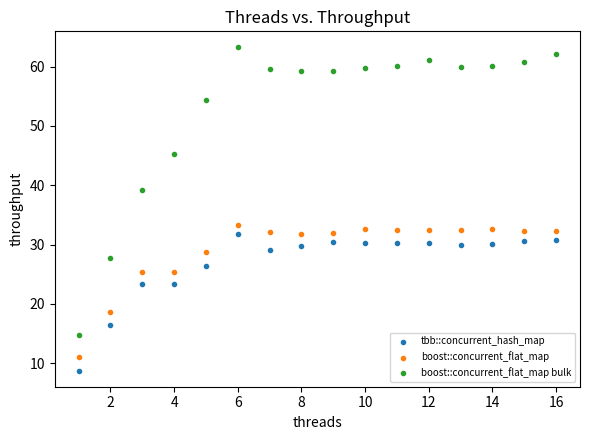

Which series has the largest Y range (max minus min)?

boost::concurrent_flat_map bulk